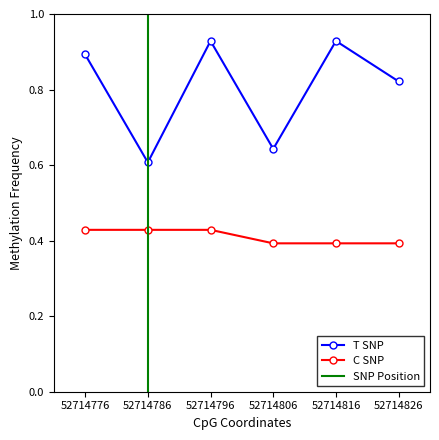

Where is the first local maximum for T SNP?

52714796